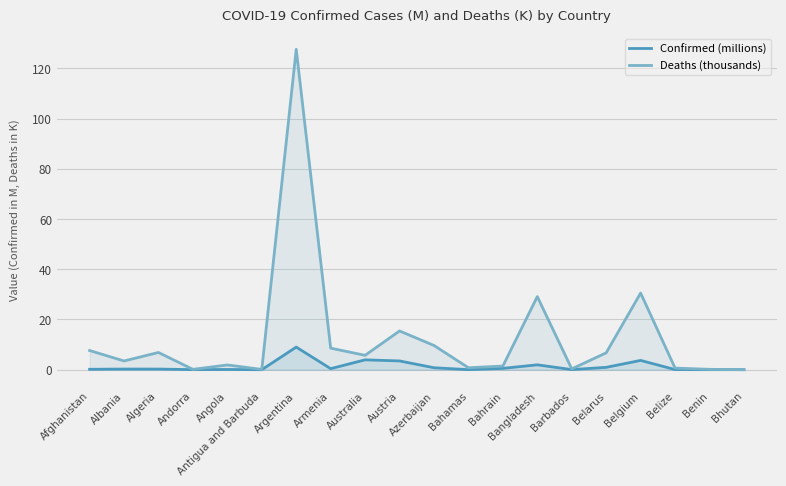

Rank the series by their average value, from highest to lowest.

Deaths (thousands), Confirmed (millions)